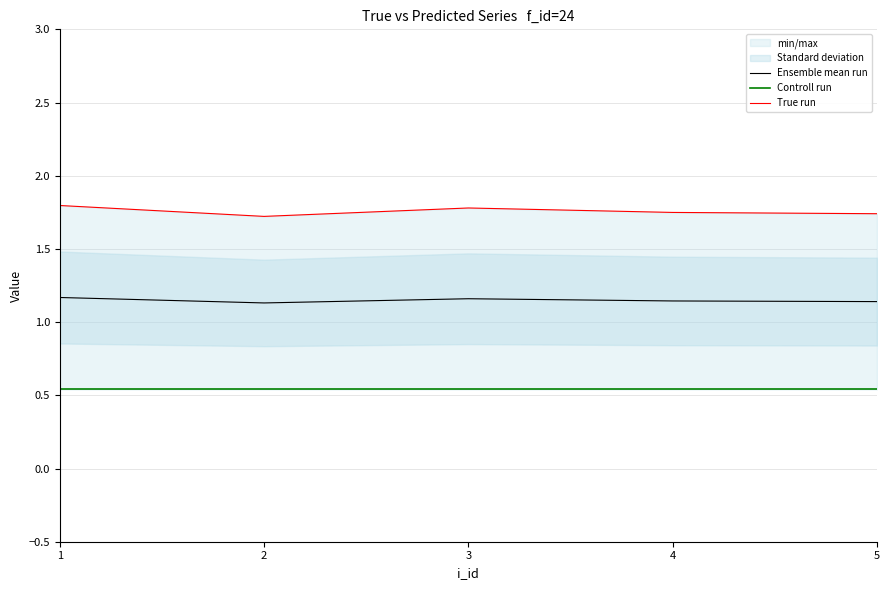

The value of Ensemble mean run at 1 is 1.7. True or false?

False